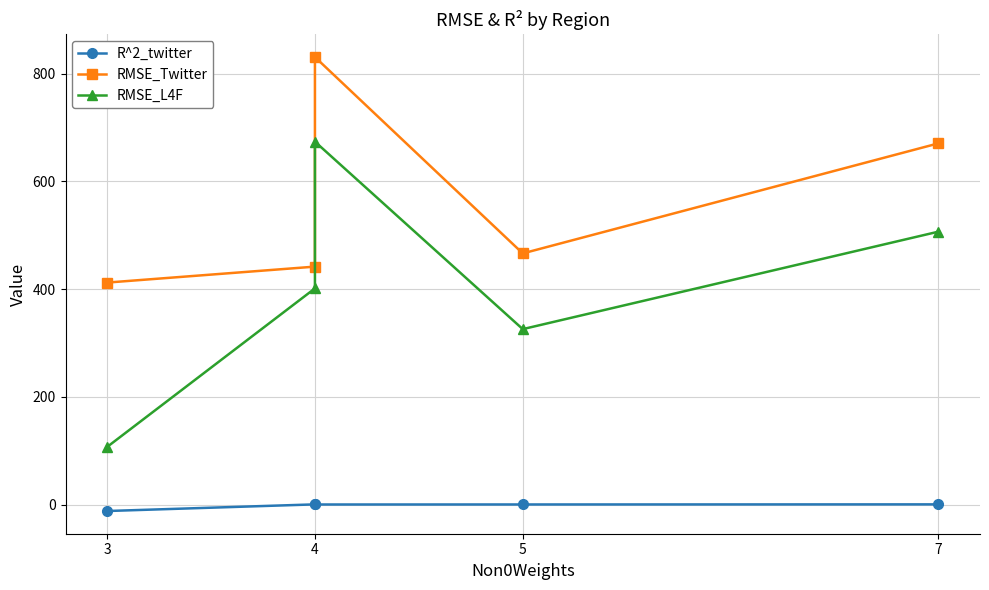

The value of R^2_twitter at 3 is -16.7. True or false?

False